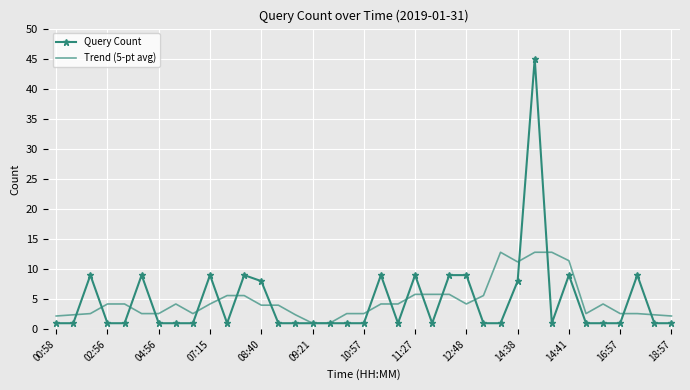

What is the maximum value shown in the chart?

45.0